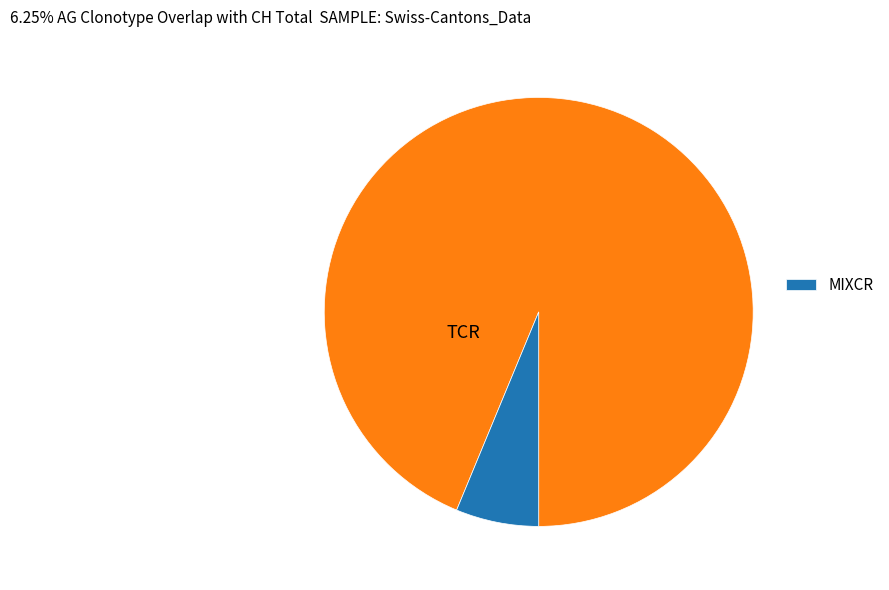

Is there a majority slice in this chart?

Yes